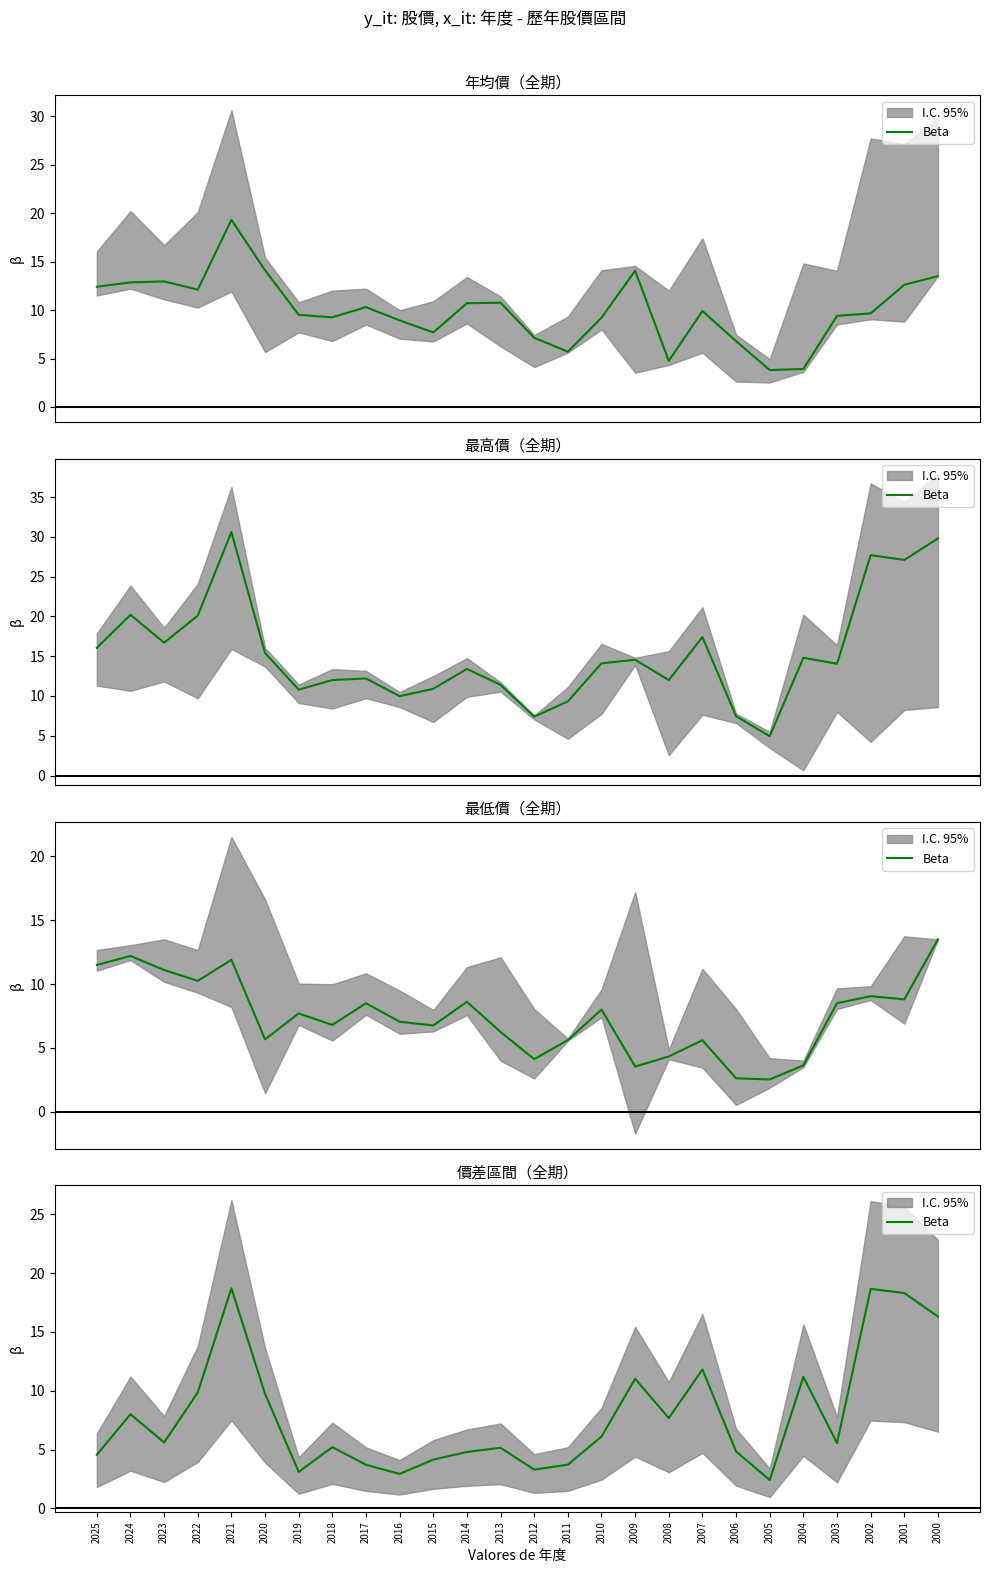

How many lines are shown in the chart?

1